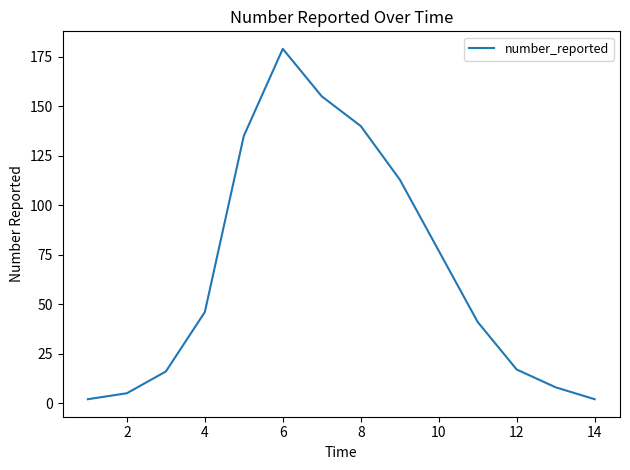

What is the maximum value shown in the chart?

179